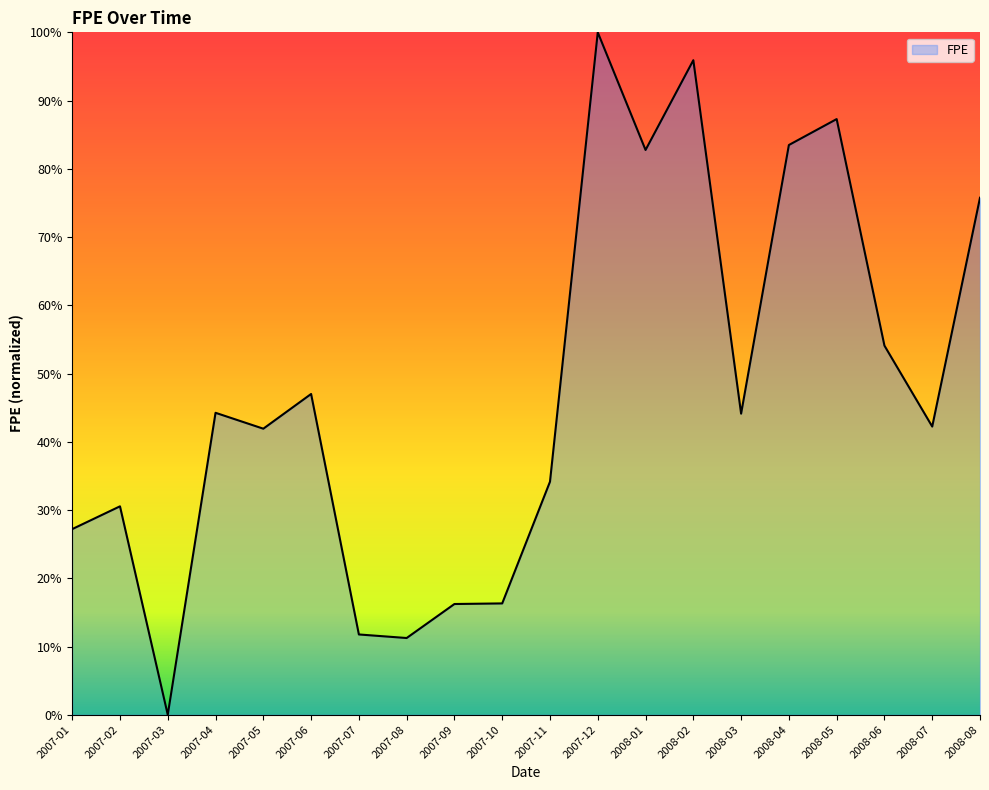

What is the change in value from 2008-01 to 2008-08?

-0.1